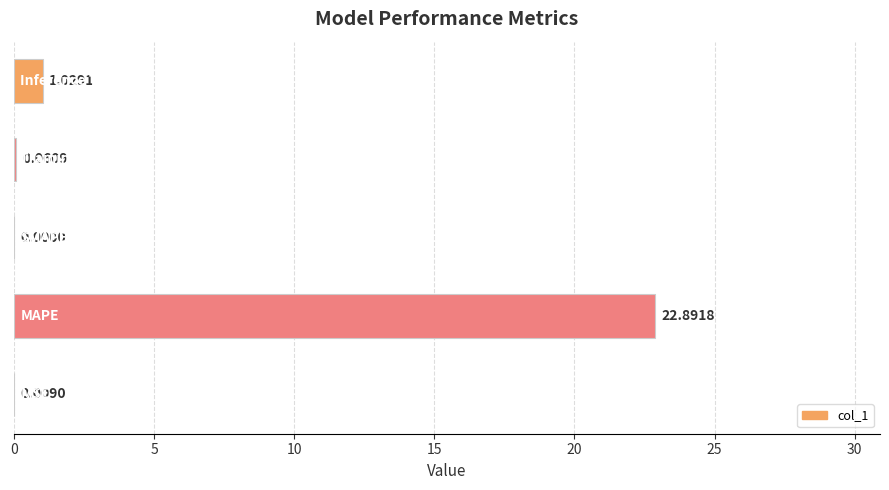

Are the bars grouped side by side (vs. stacked)?

No